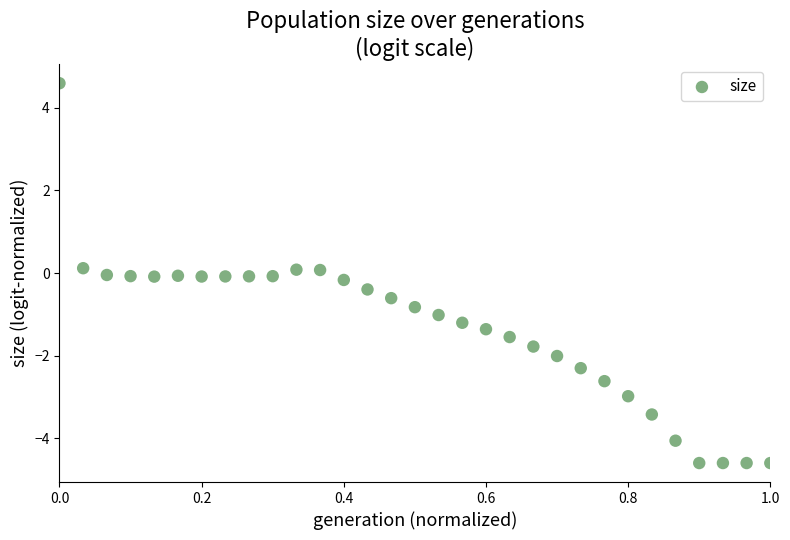

What is the range of X values (max minus min)?

1.0